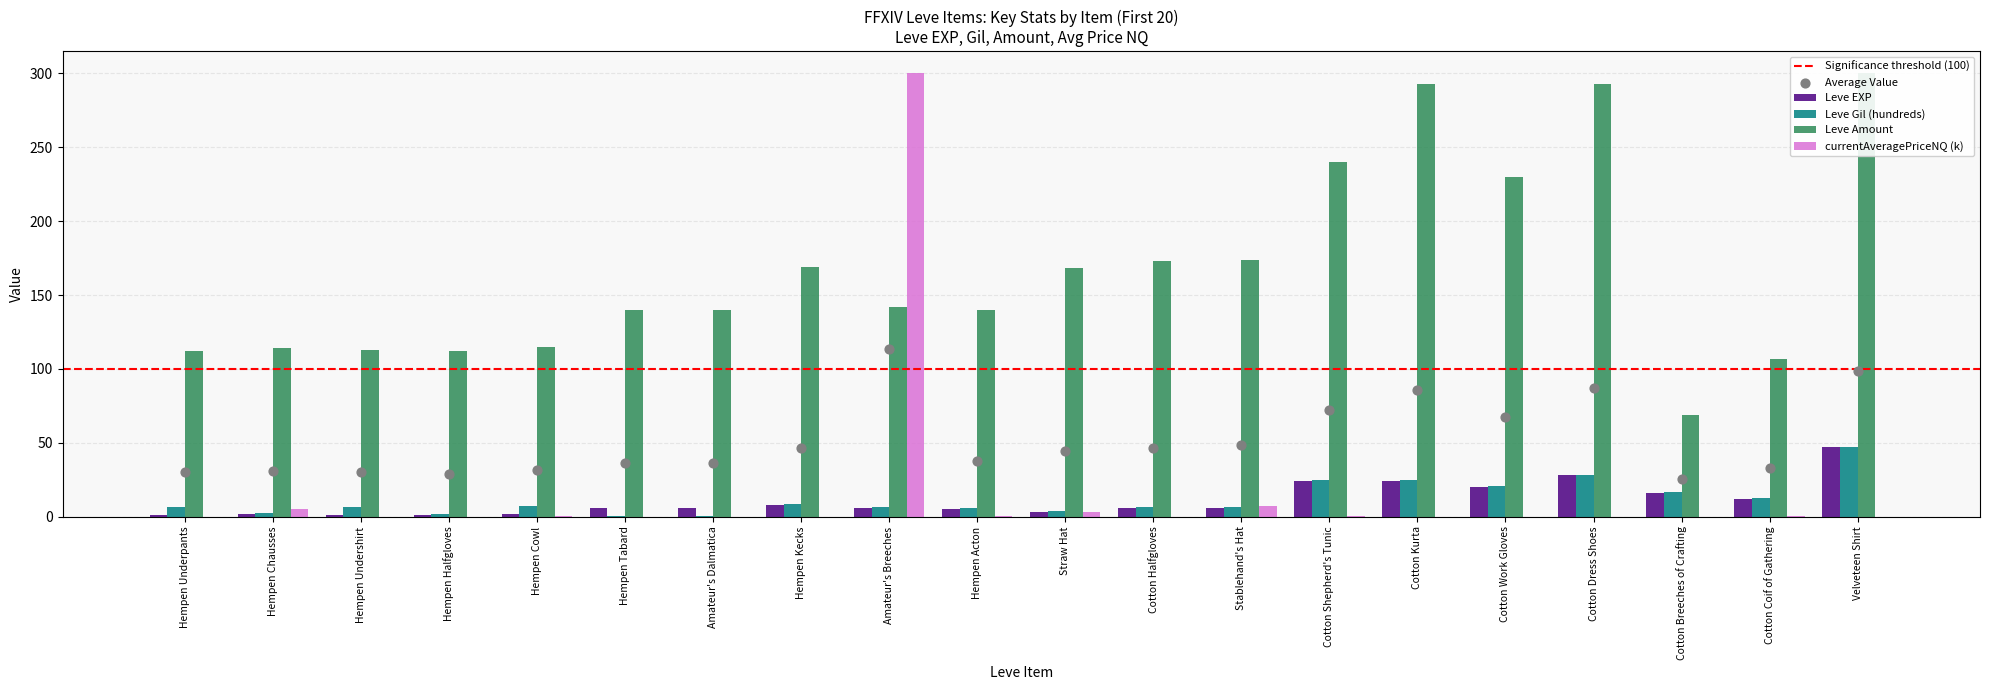

Is the value of Leve Gil (hundreds) at Hempen Tabard greater than the value of Leve Amount at Hempen Chausses?

No